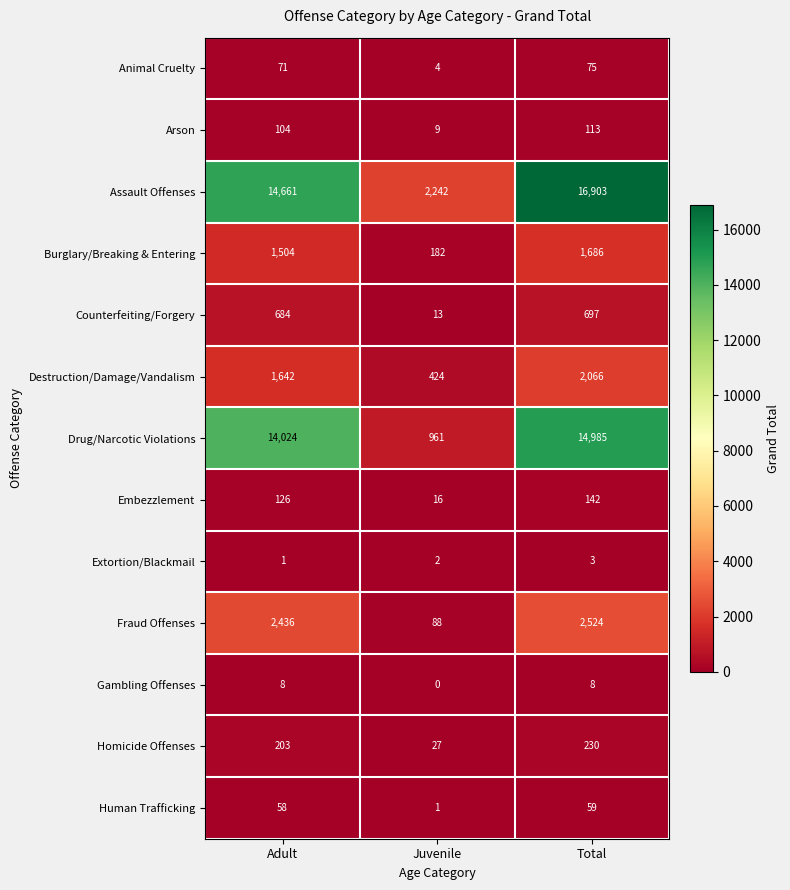

How many data points does each series have?

3